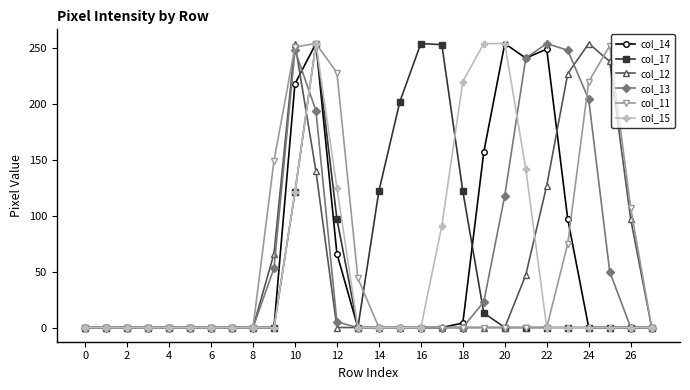

True or false: col_14 and col_17 intersect in this chart.

True